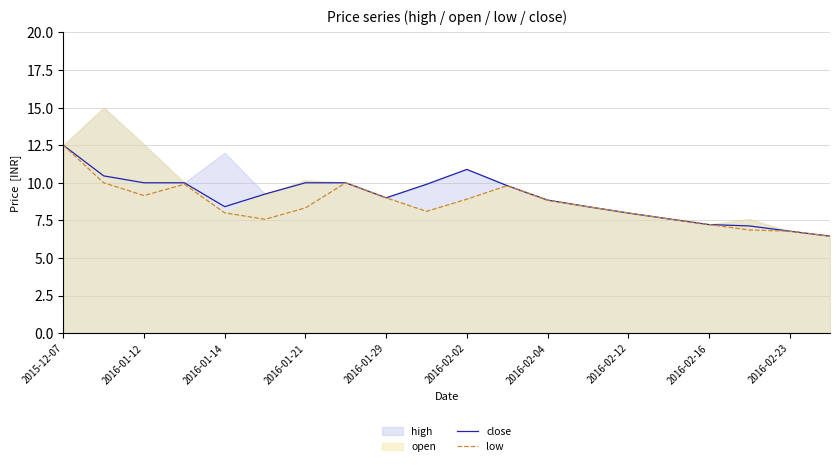

How many lines are shown in the chart?

2